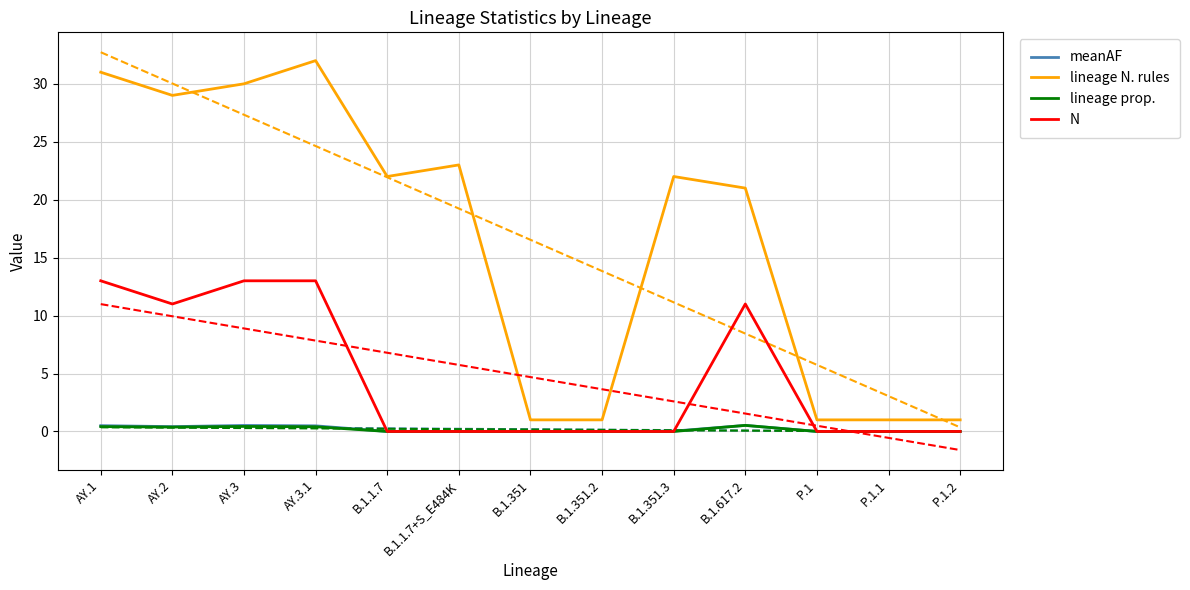

The value of lineage N. rules at P.1.2 is 1.0. True or false?

True